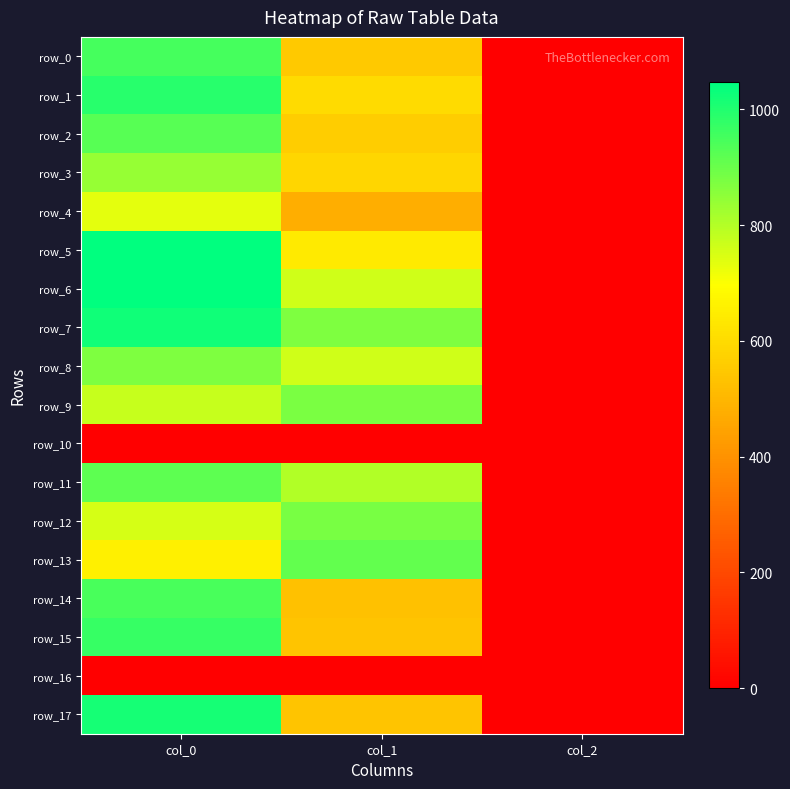

The value of row_1 at col_0 is 1493.8. True or false?

False